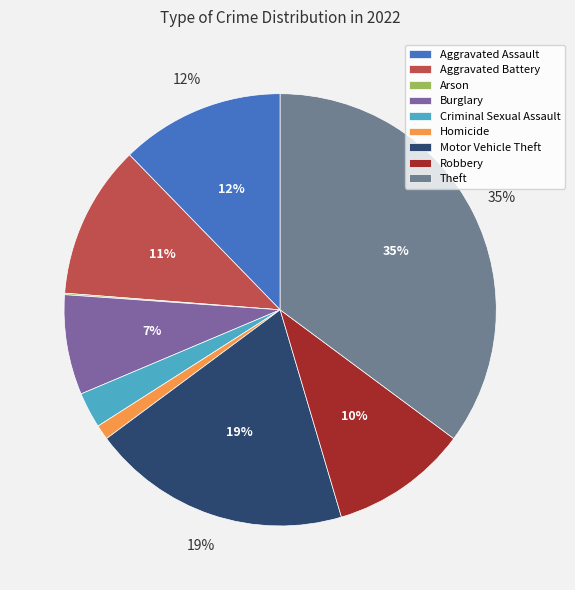

To the nearest percent, what percentage of the pie is Motor Vehicle Theft?

19%